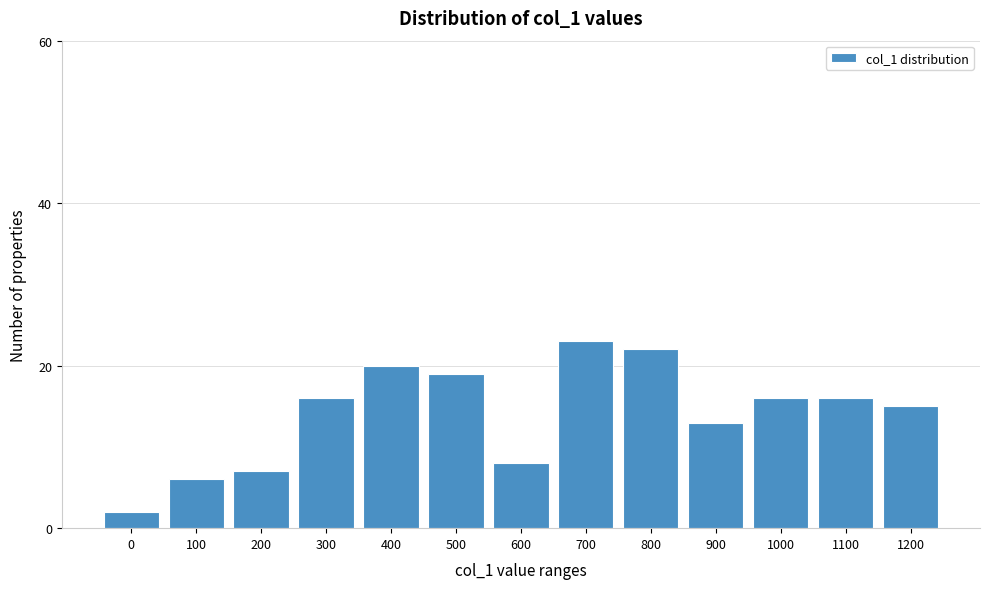

Reading left to right, list all the values displayed in this chart.

2	6	7	16	20	19	8	23	22	13	16	16	15